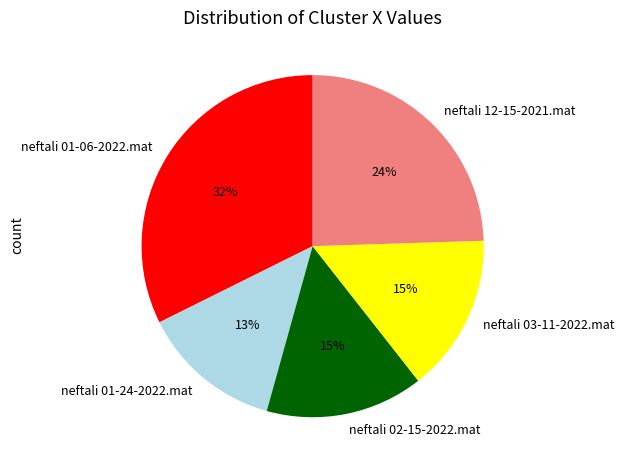

What is the largest slice in the pie chart?

neftali 01-06-2022.mat